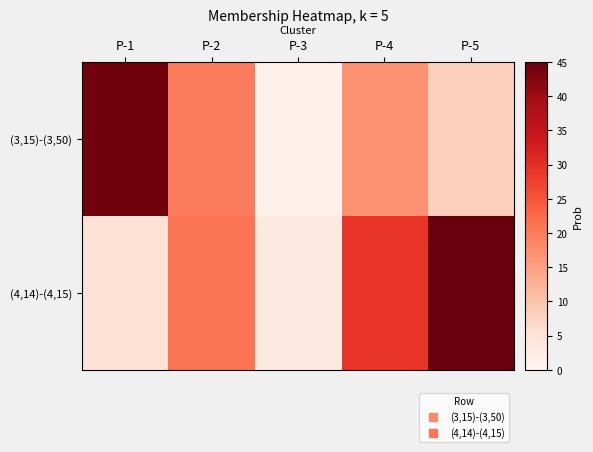

Rank the series by their maximum value, from lowest to highest.

(3,15)-(3,50), (4,14)-(4,15)